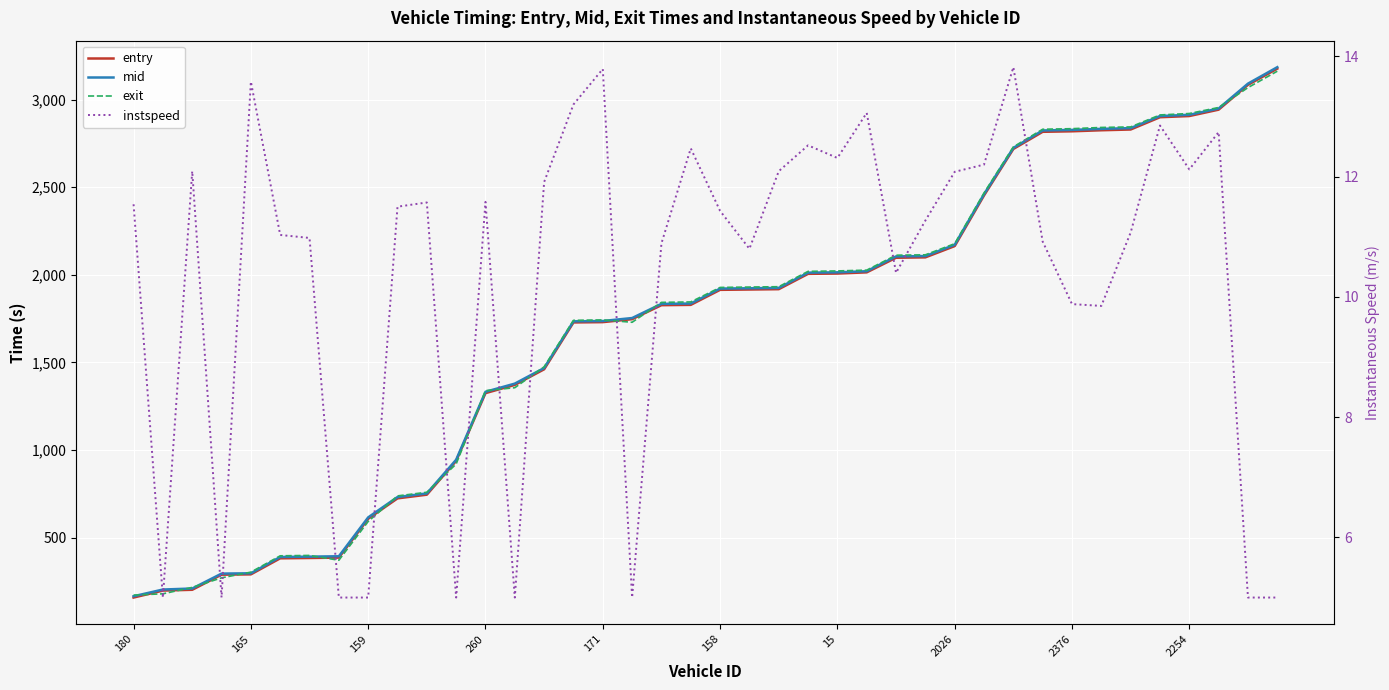

At 11, list the series in order from smallest to largest.

instspeed, exit, entry, mid